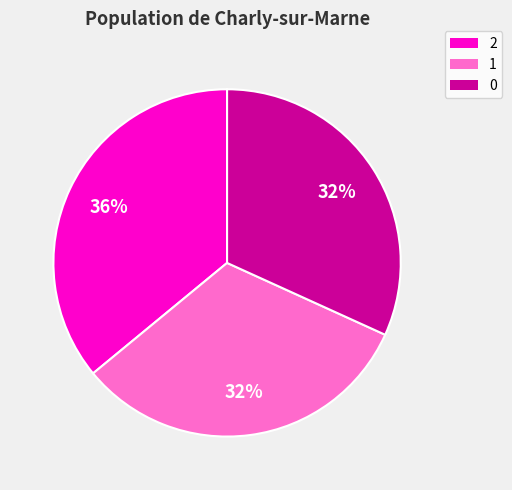

Do 2 and 0 together represent more than half of the pie?

Yes